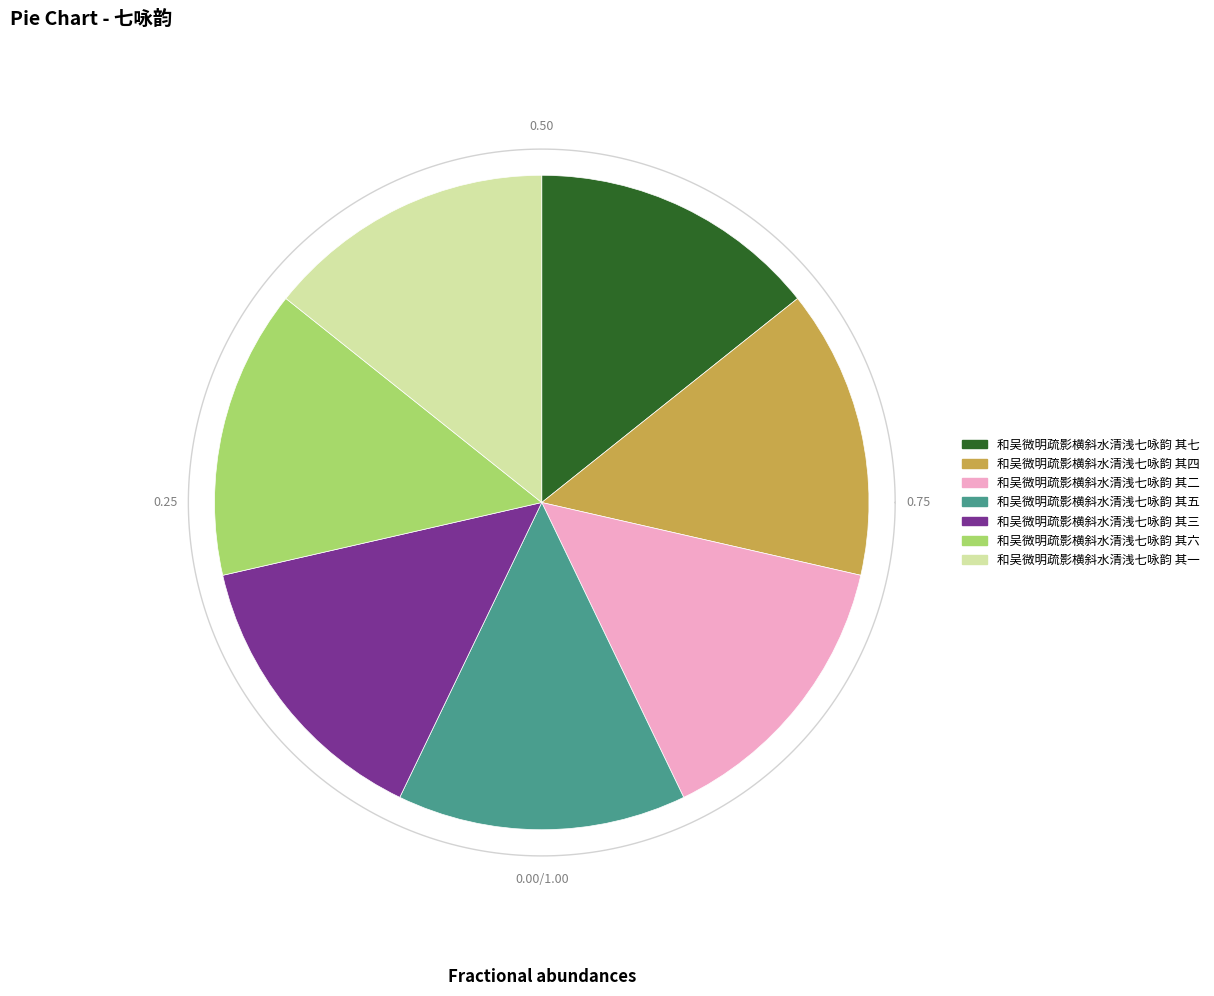

Rank the categories by value from lowest to highest.

和吴微明疏影横斜水清浅七咏韵 其四, 和吴微明疏影横斜水清浅七咏韵 其三, 和吴微明疏影横斜水清浅七咏韵 其七, 和吴微明疏影横斜水清浅七咏韵 其五, 和吴微明疏影横斜水清浅七咏韵 其一, 和吴微明疏影横斜水清浅七咏韵 其六, 和吴微明疏影横斜水清浅七咏韵 其二